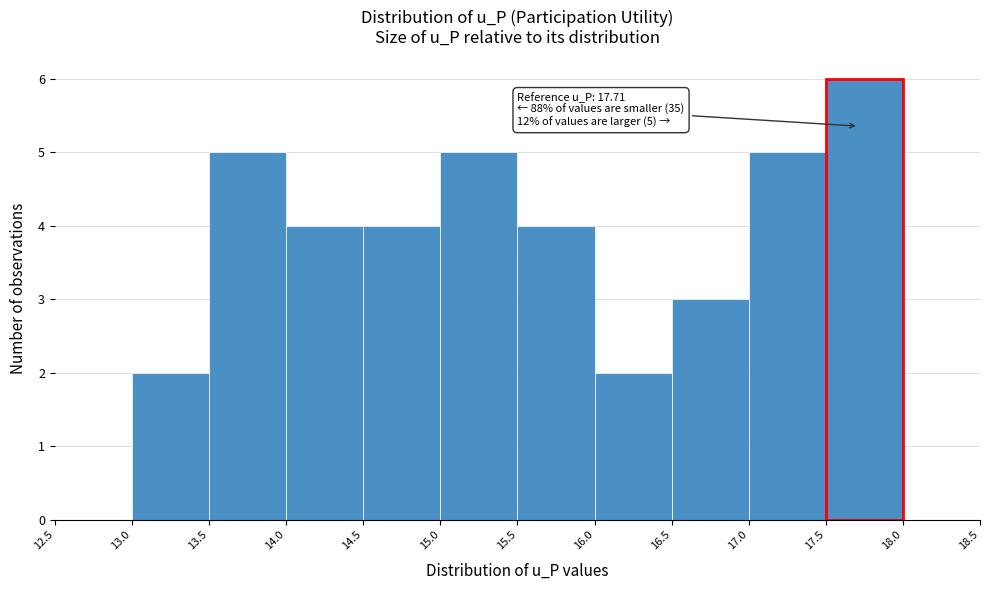

Which range on the x-axis has the tallest bar?

17.5 to 18.0